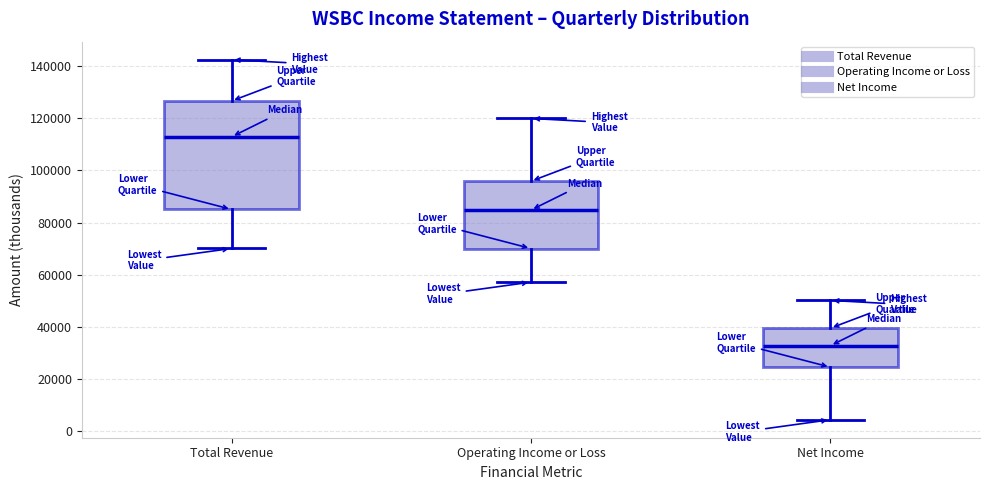

Where does the lower whisker of the box for Net Income end on the y-axis? The values are not printed on the chart, so give them approximately, as read against the axis.

4000